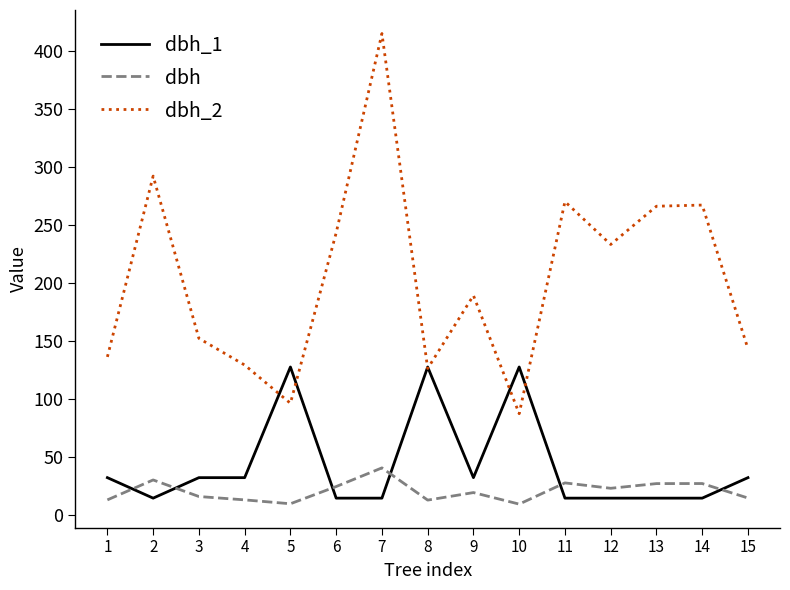

At 12, list the series in order from smallest to largest.

dbh_1, dbh, dbh_2